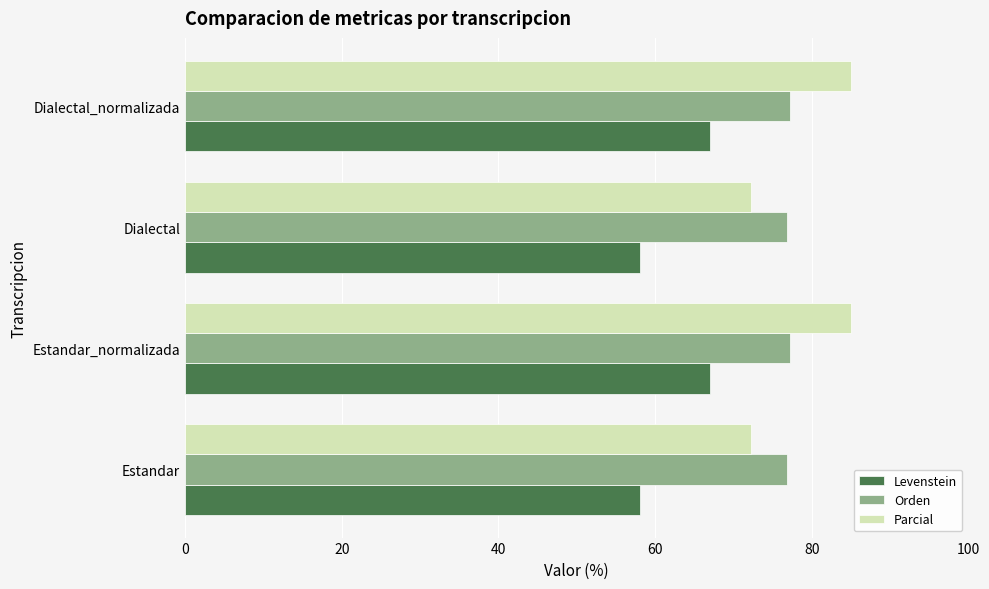

What is the approximate value of Orden at Dialectal?

76.8